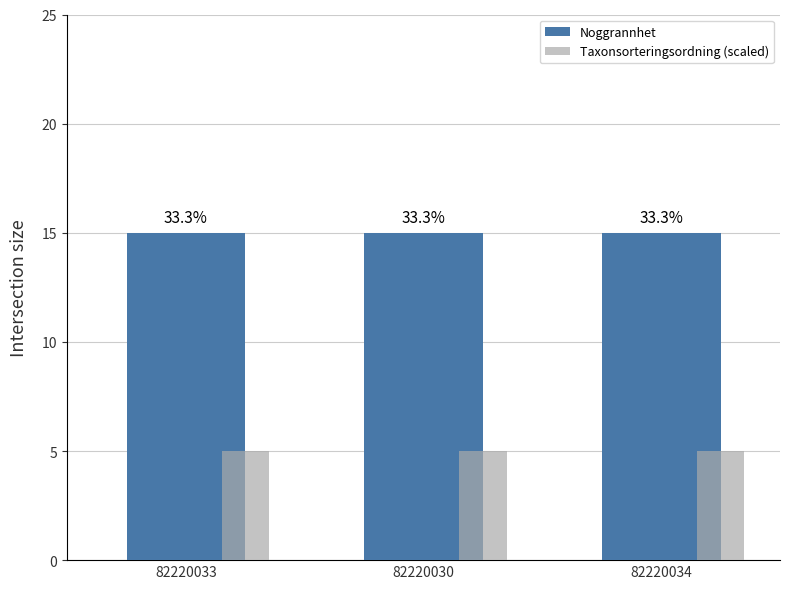

At which category is the sum across all series the highest?

82220033